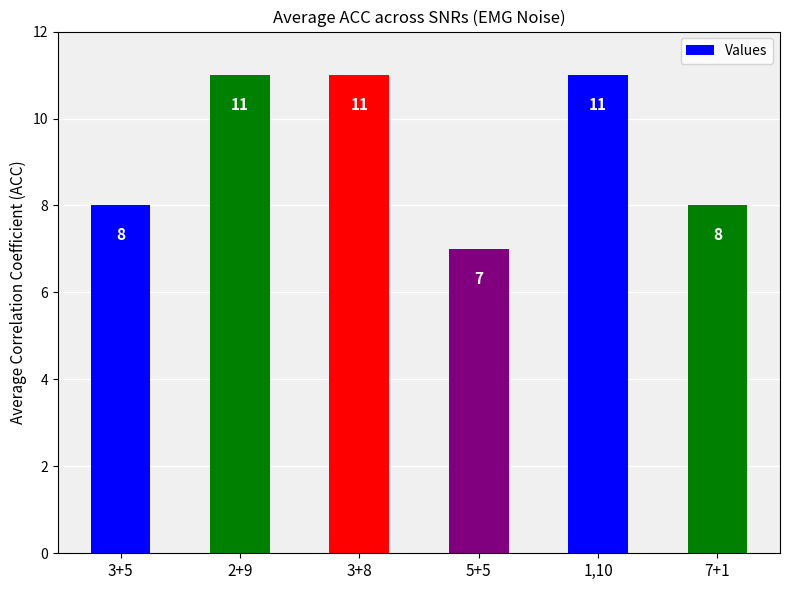

What is the smallest value displayed?

7